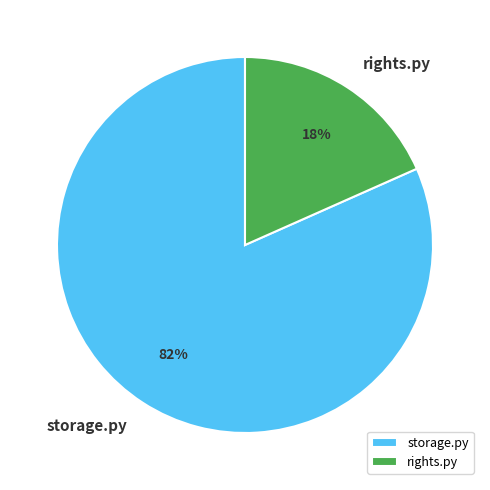

True or false: storage.py accounts for 82% of the total.

True